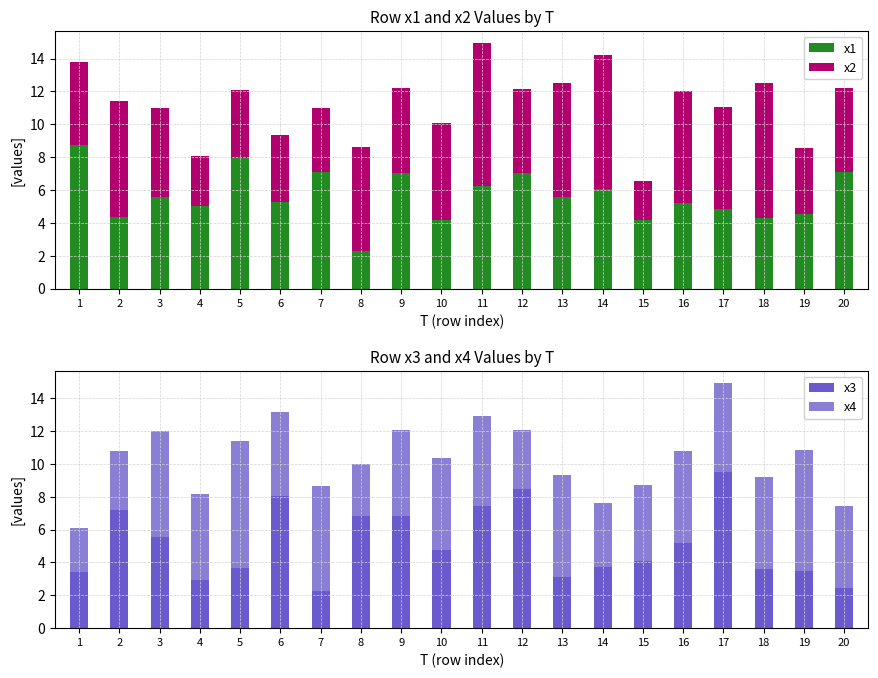

What is the sum of the x3 values at 6 and 20?

10.4